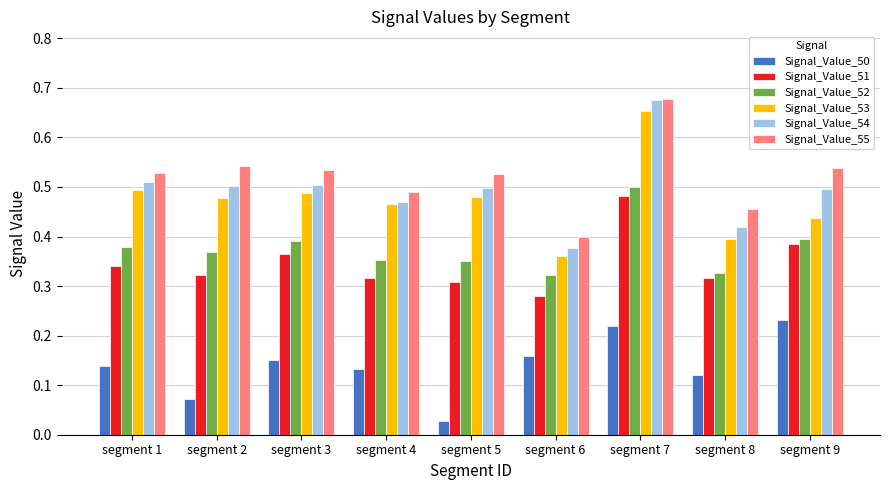

Count the number of categories in the chart.

9